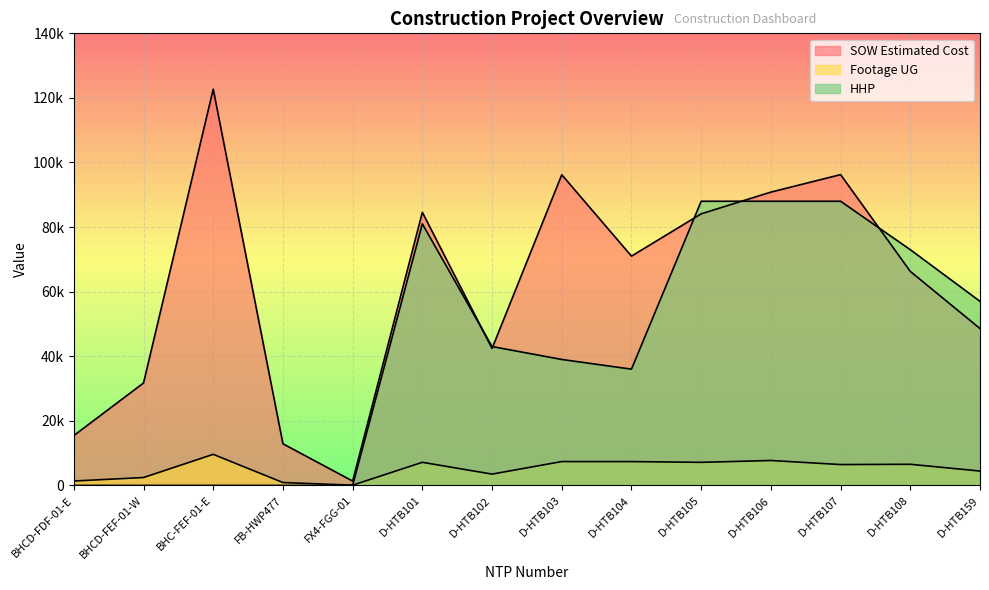

How many interior local peaks does the SOW Estimated Cost series have?

4